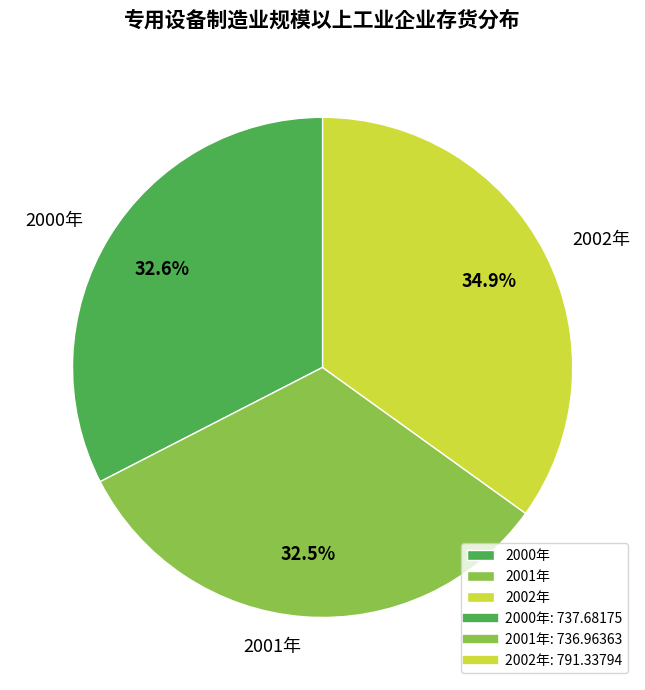

To the nearest percent, what percentage of the pie is 2000年?

33%